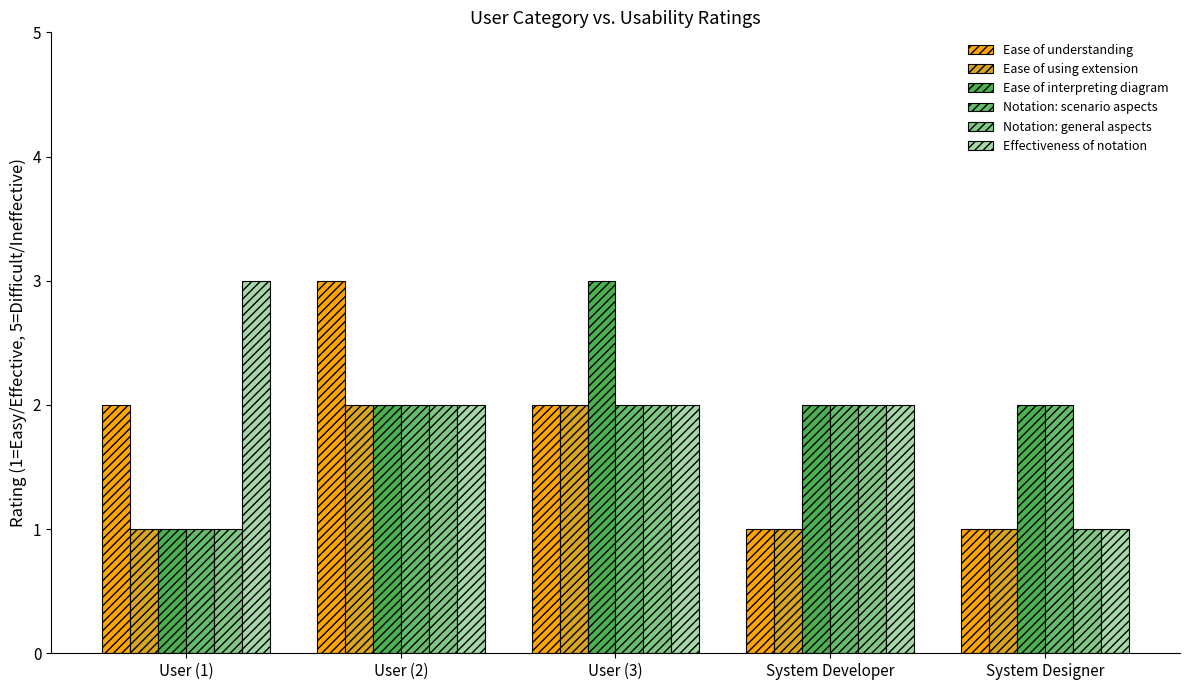

Reading left to right, list all the values displayed in this chart.

Ease of understanding: User (1)=2	User (2)=3	User (3)=2	System Developer=1	System Designer=1
Ease of using extension: User (1)=1	User (2)=2	User (3)=2	System Developer=1	System Designer=1
Ease of interpreting diagram: User (1)=1	User (2)=2	User (3)=3	System Developer=2	System Designer=2
Notation: scenario aspects: User (1)=1	User (2)=2	User (3)=2	System Developer=2	System Designer=2
Notation: general aspects: User (1)=1	User (2)=2	User (3)=2	System Developer=2	System Designer=1
Effectiveness of notation: User (1)=3	User (2)=2	User (3)=2	System Developer=2	System Designer=1